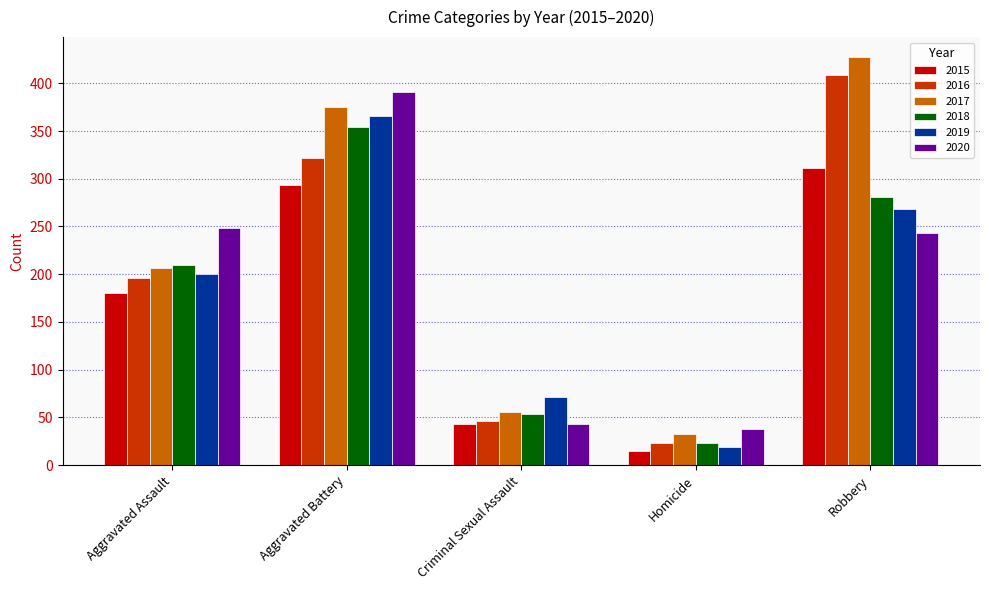

Is it true that 2018 equals 44 at Aggravated Assault?

False